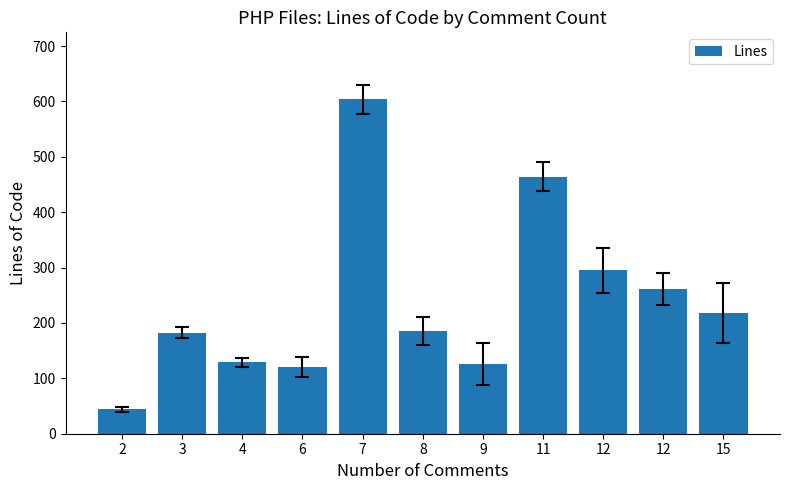

Reading left to right, what are all the values shown in this chart?

44	182	129	120	604	185	126	464	295	261	218